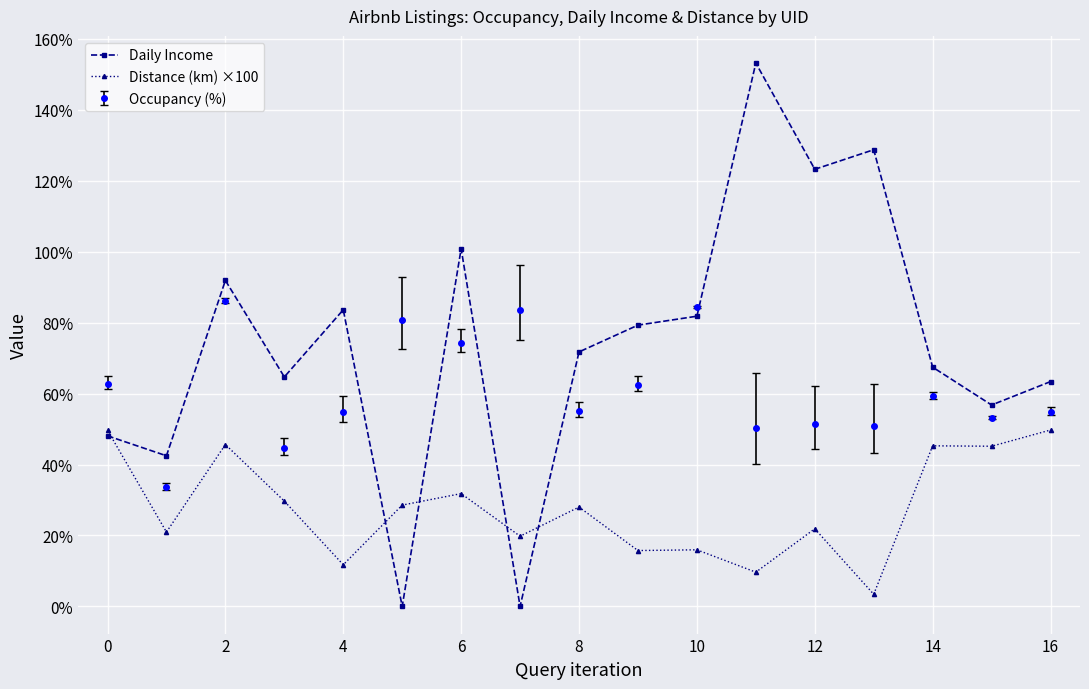

Count the number of data series in this chart.

3